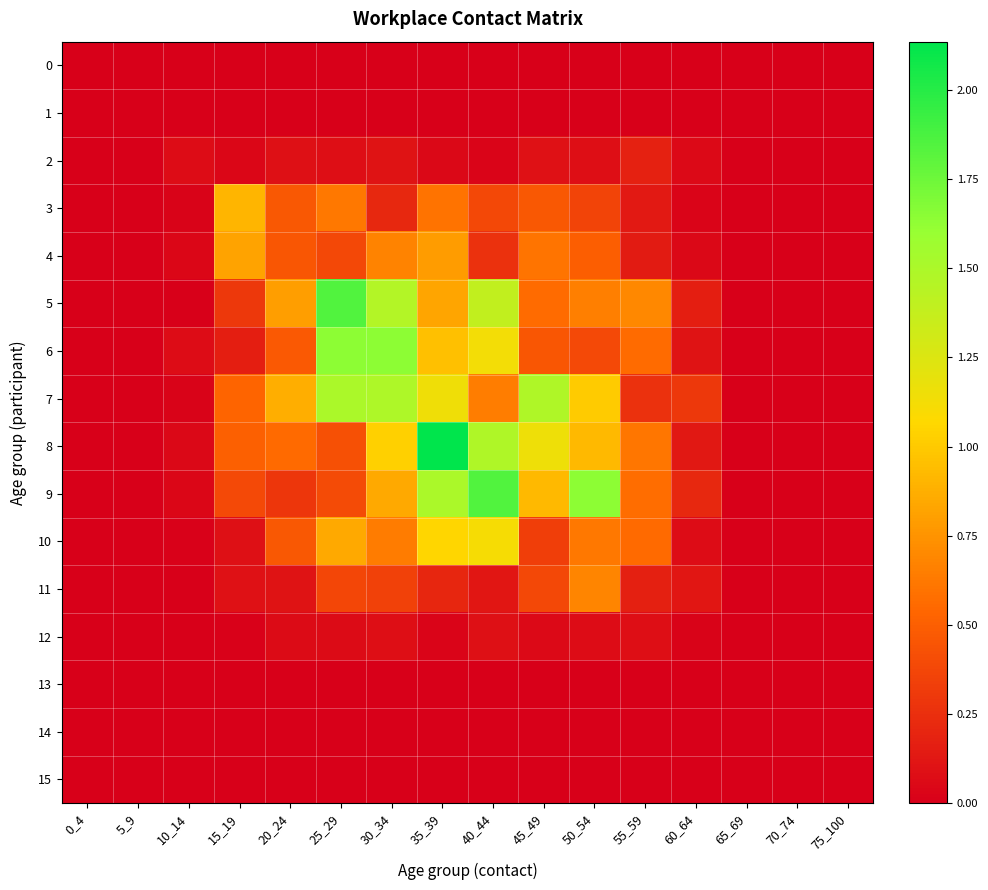

How many series are shown in this chart?

16